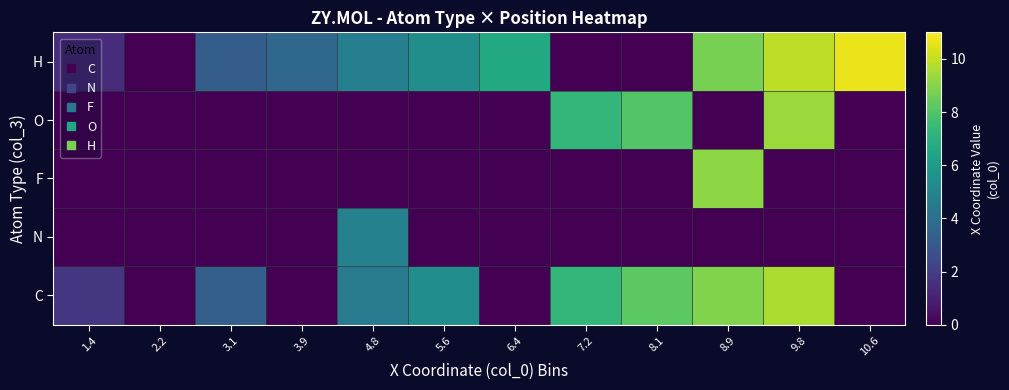

At how many categories does at least one series exceed 2?

10